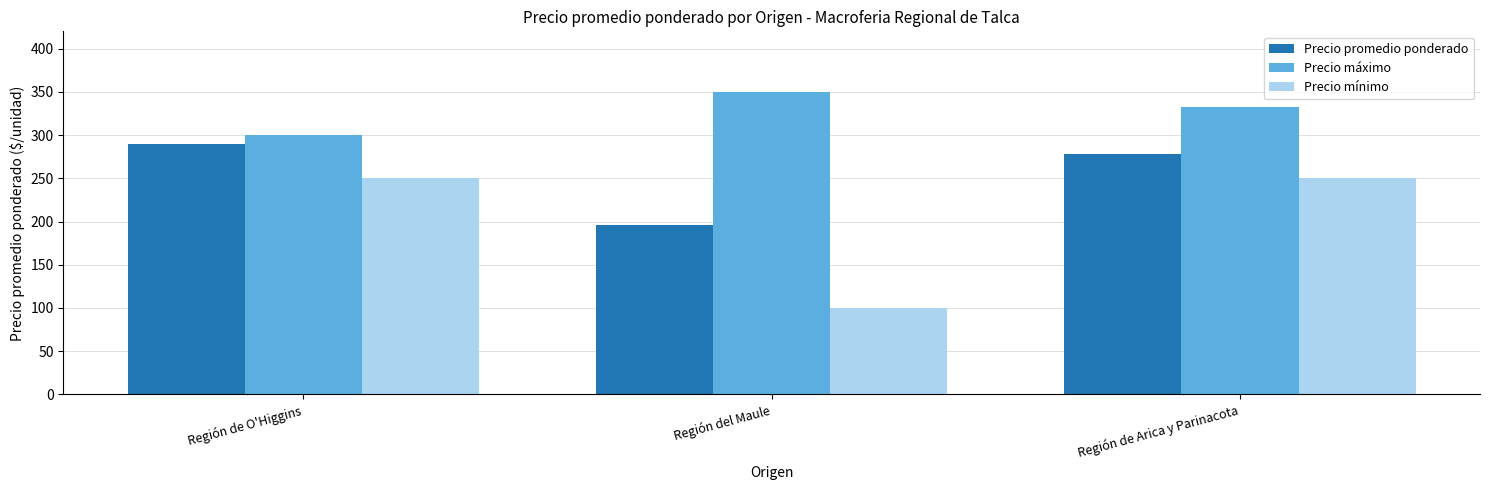

List the series in order of their overall mean, lowest first.

Precio mínimo, Precio promedio ponderado, Precio máximo